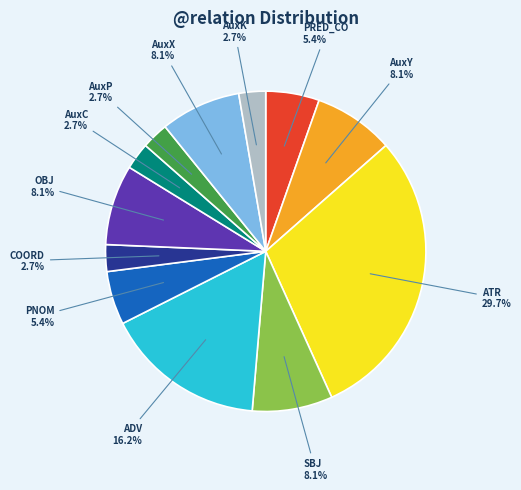

To the nearest percent, what is the difference between the largest and smallest slice percentages?

27%